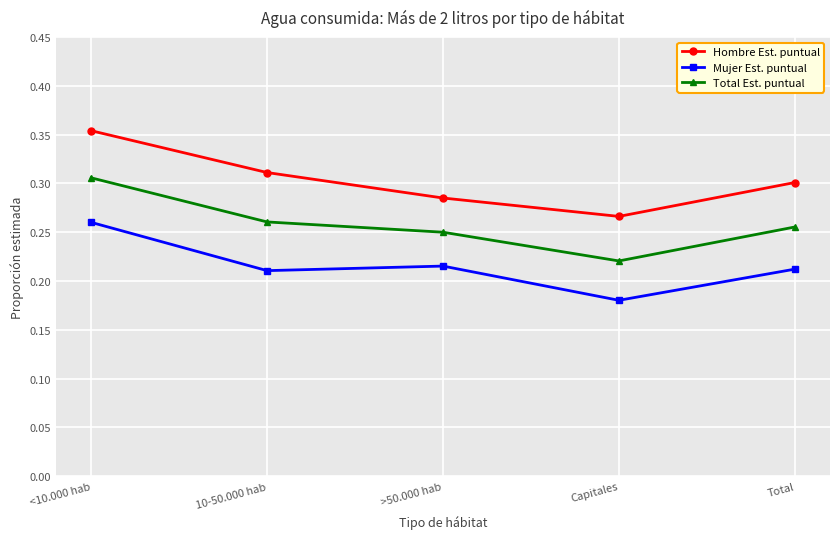

Where is the first local minimum for Total Est. puntual?

Capitales